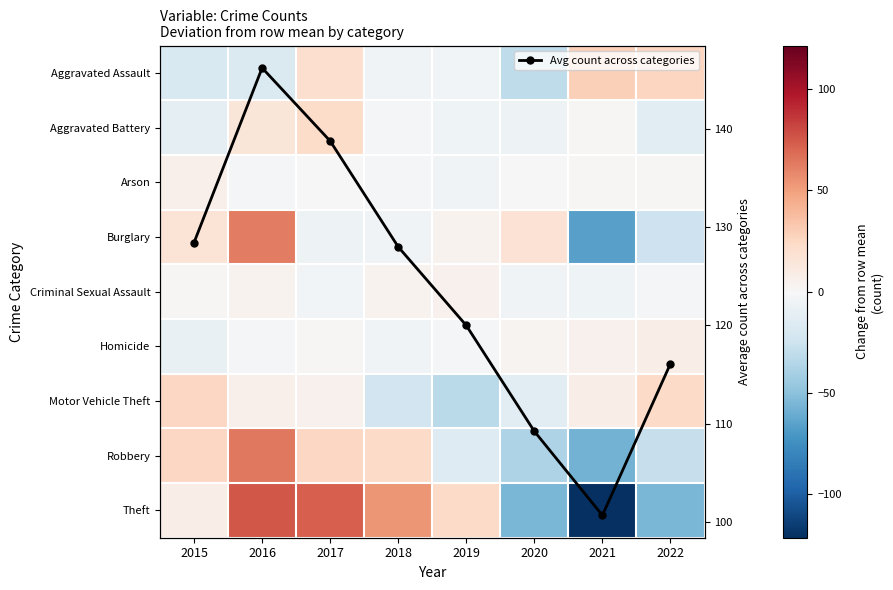

Which series has the largest range (max minus min)?

Theft